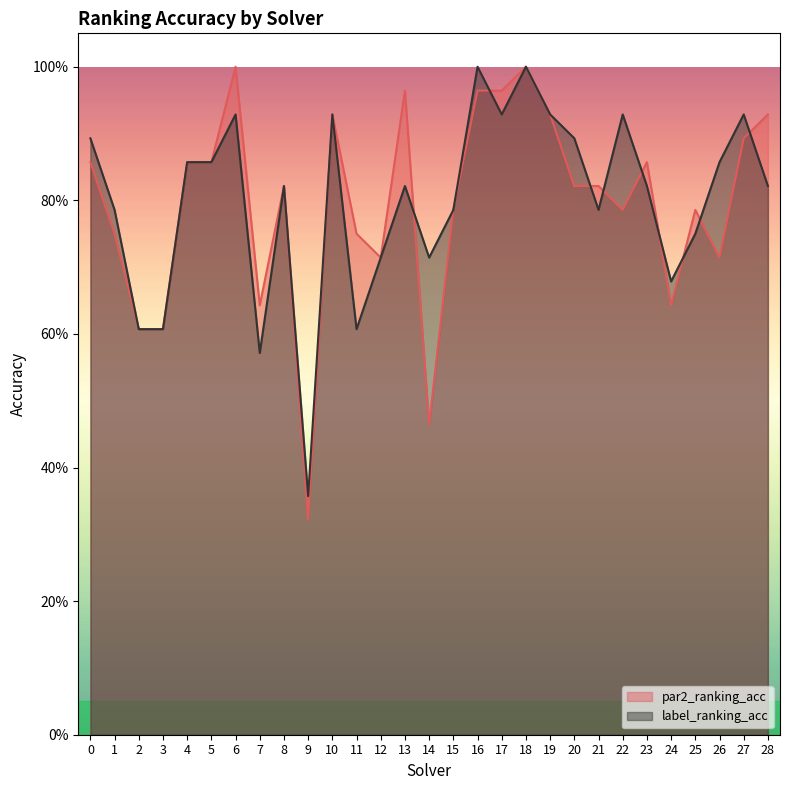

Which has a higher value, 23 or 12?

23